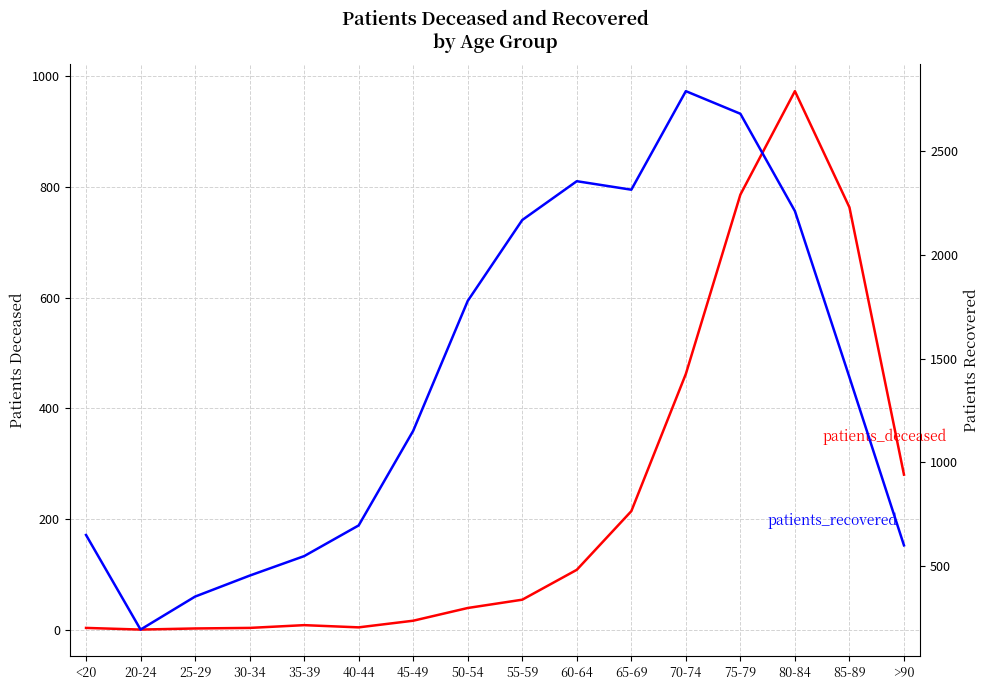

How many data points in patients_recovered are above 1410?

7